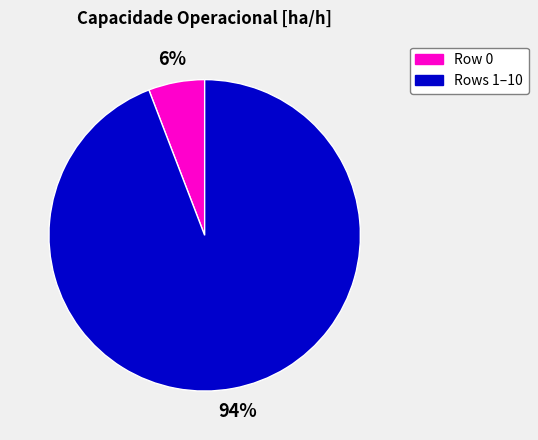

How many segments does this pie chart have?

2